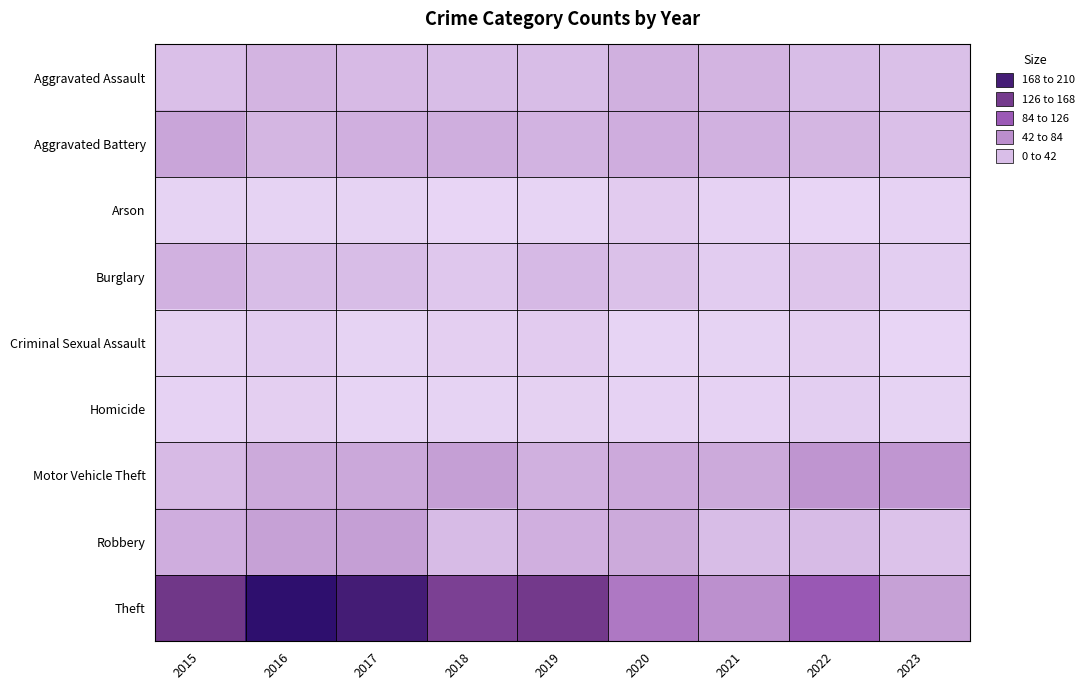

What is the greatest value displayed?

208